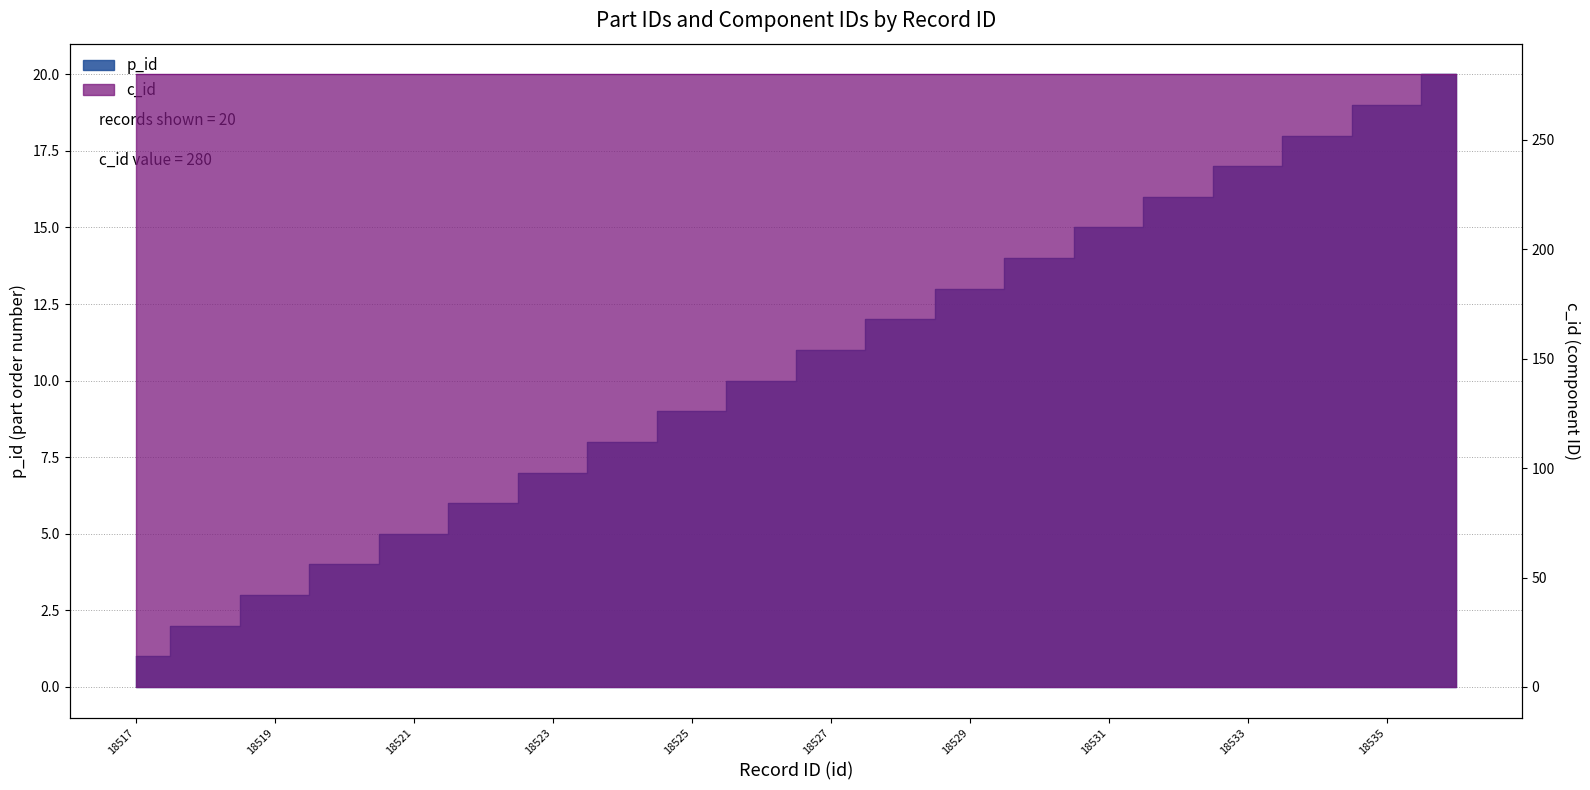

What is the change in value from 18523 to 18526?

+3